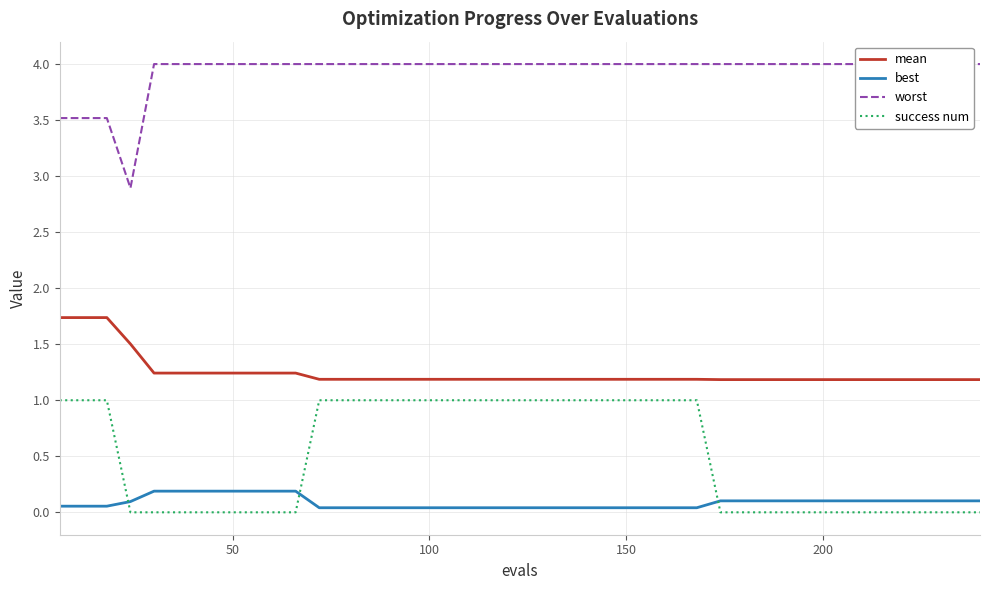

True or false: mean and success num cross at least once.

False